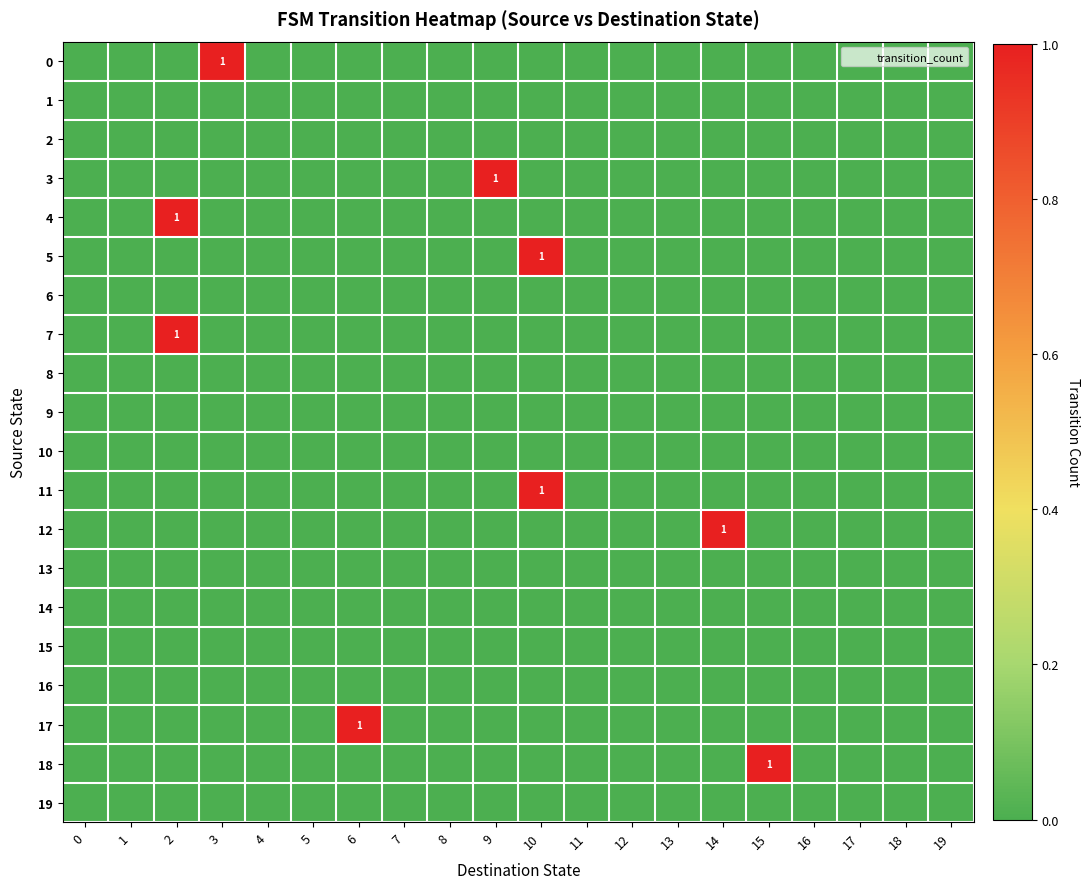

Rank the series at 17 from lowest to highest value.

0, 1, 2, 3, 4, 5, 6, 7, 8, 9, 10, 11, 12, 13, 14, 15, 16, 17, 18, 19